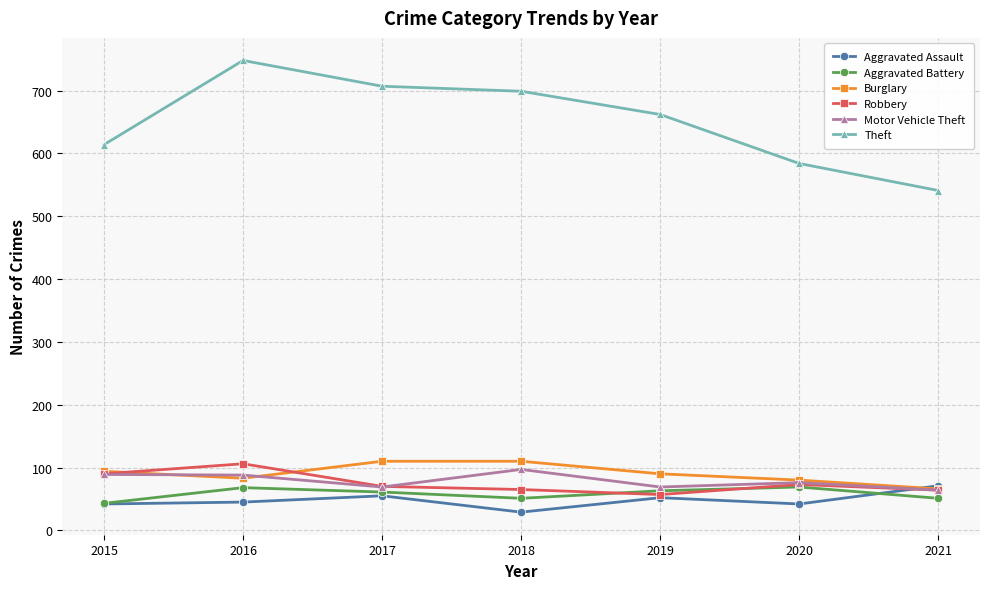

At which category does Aggravated Assault reach its first local peak?

2017